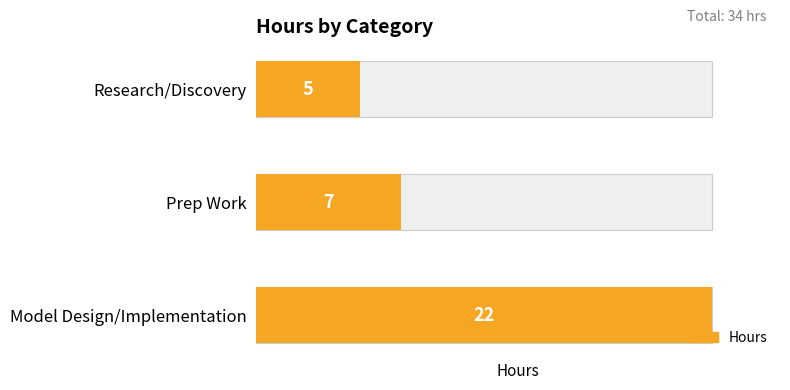

List the labels in order of value, largest first.

Model Design/Implementation, Prep Work, Research/Discovery